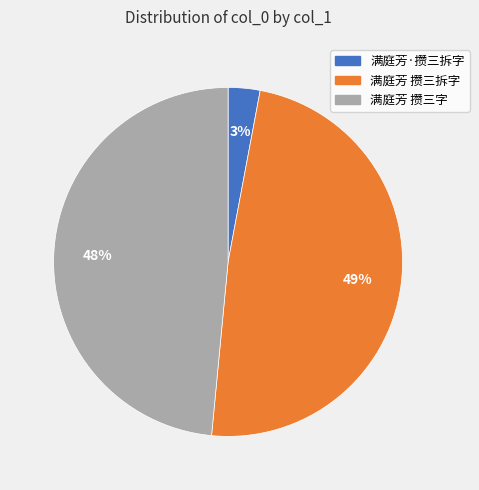

What is the ratio of the value at 满庭芳 攒三拆字 to the value at 满庭芳 攒三字?

1.0